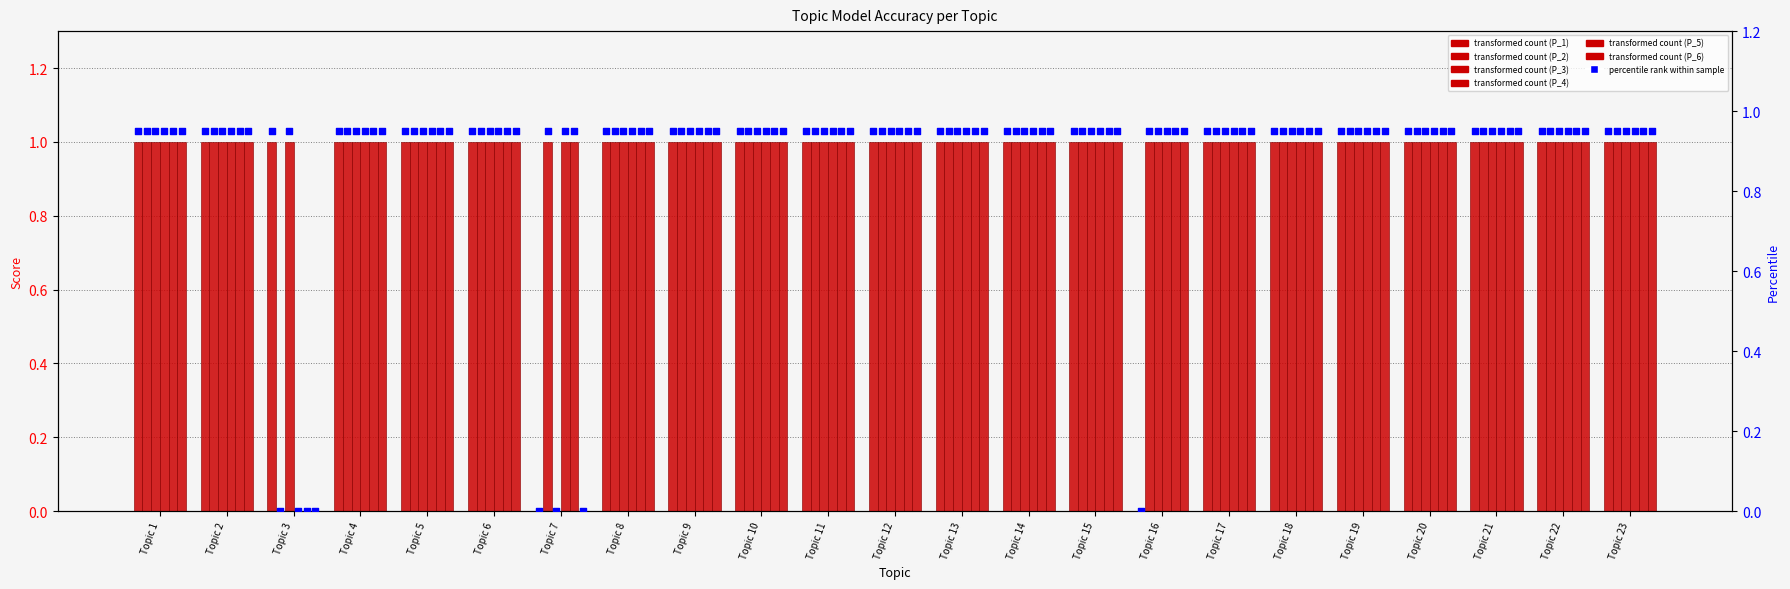

Which series has the largest total across all categories?

P_2